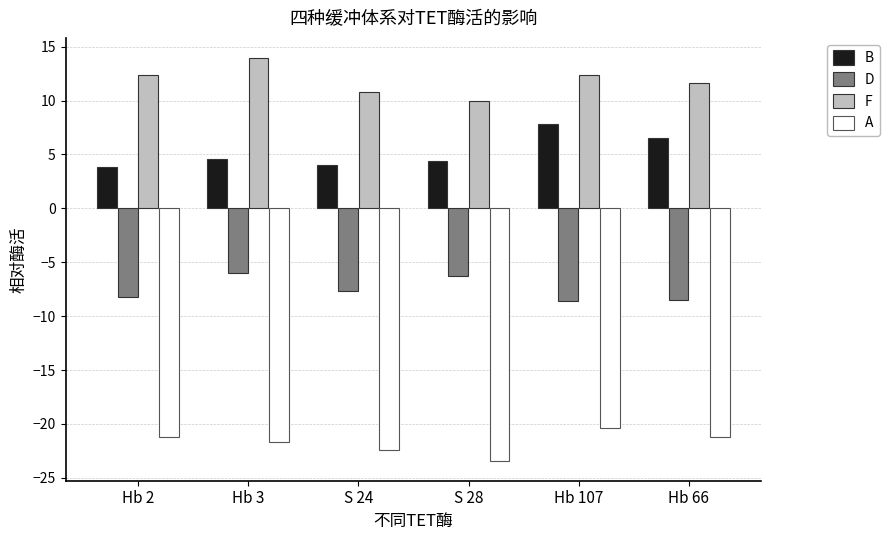

Is it true that D equals -6.0 at Hb 3?

True